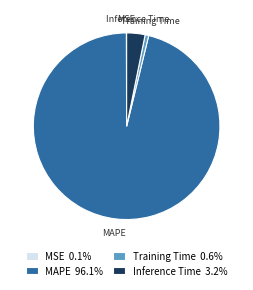

Does Training Time represent more than half of the total?

No